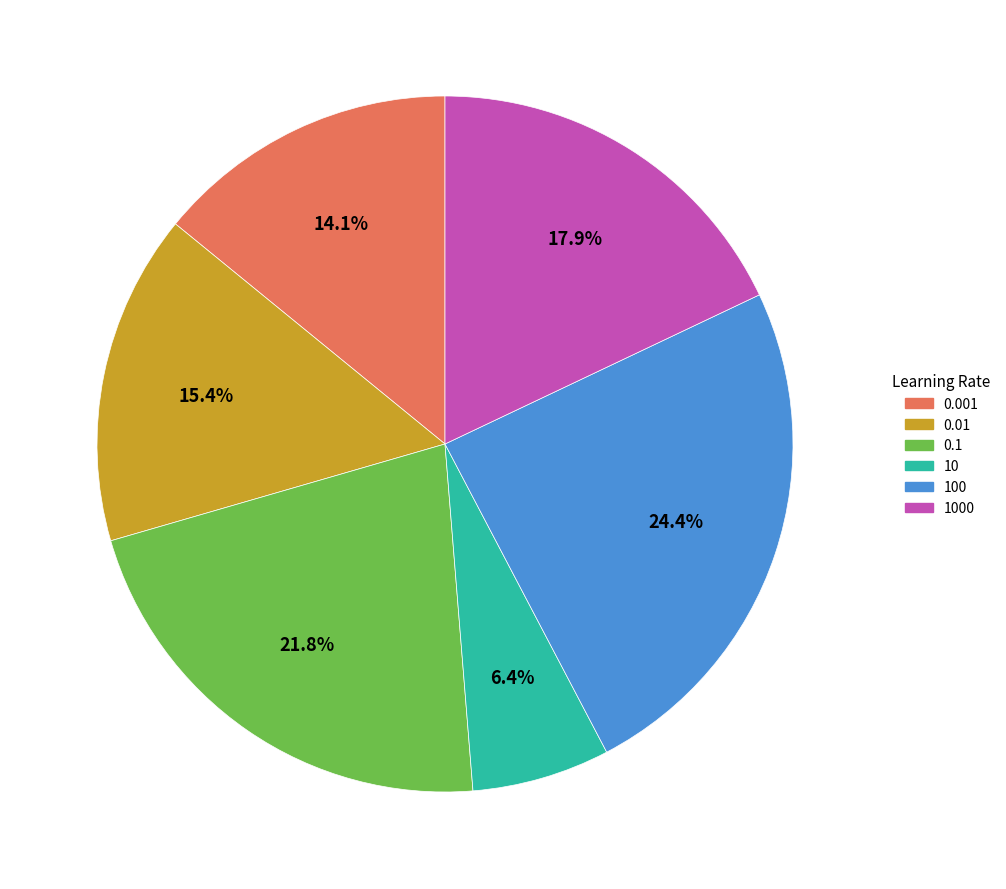

Is there any slice that represents more than half of the pie?

No